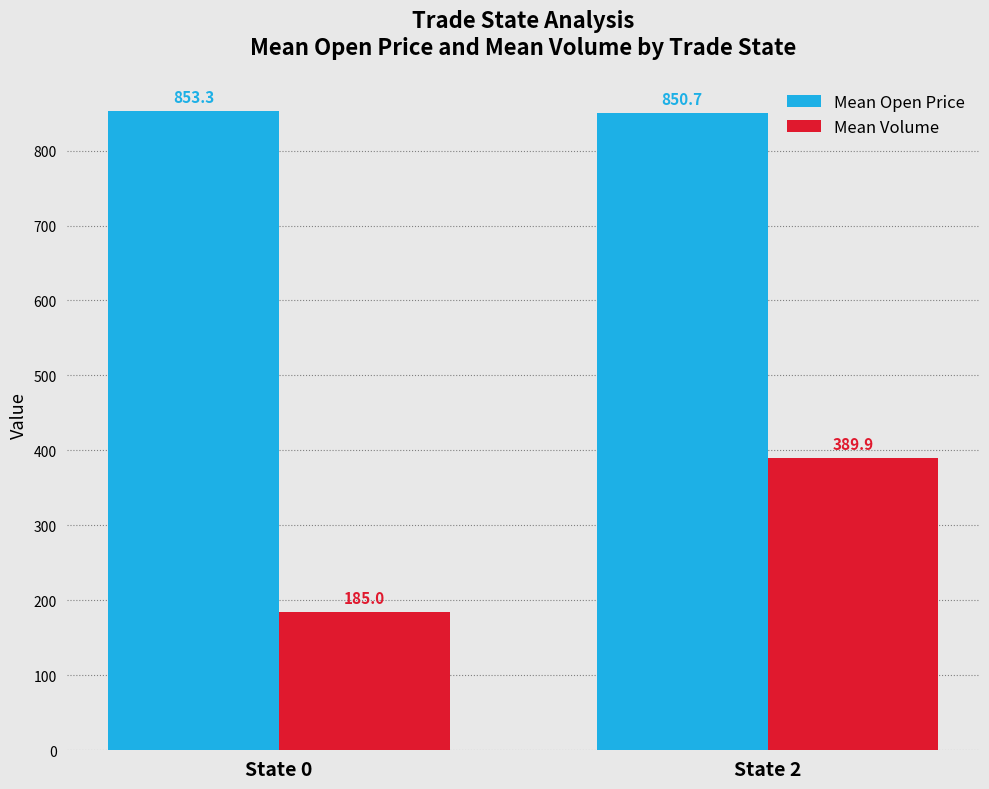

Count the number of categories in the chart.

2